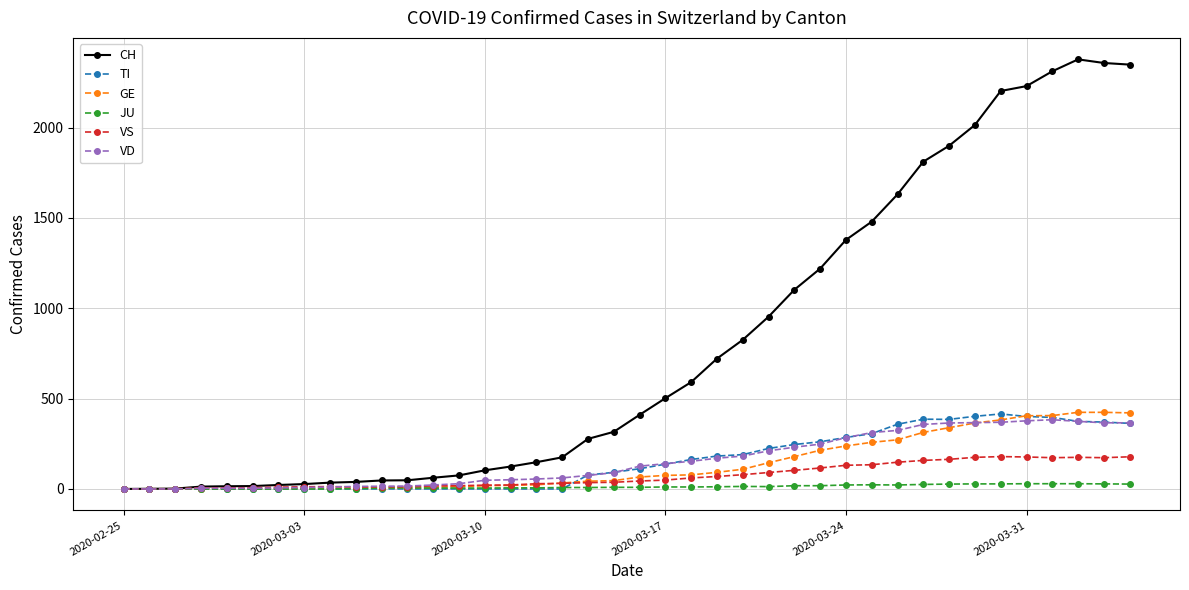

At how many categories does at least one series exceed 882?

15